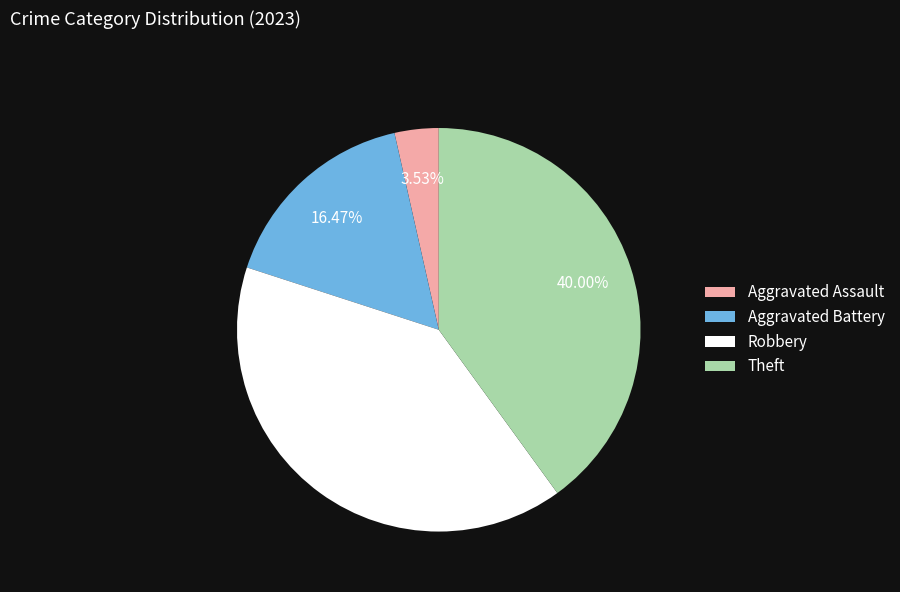

How many slices are in this pie chart?

4